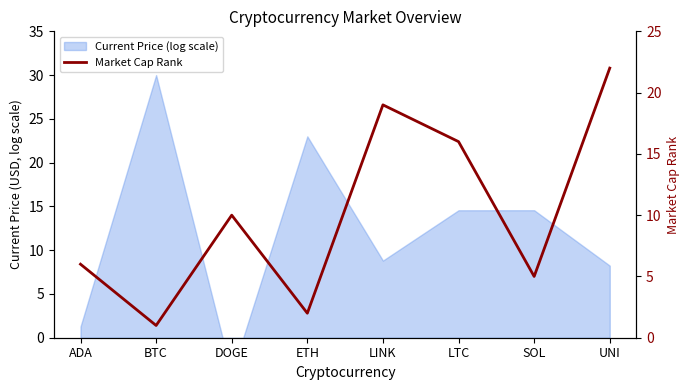

What is the change in value from ADA to LINK?

+13